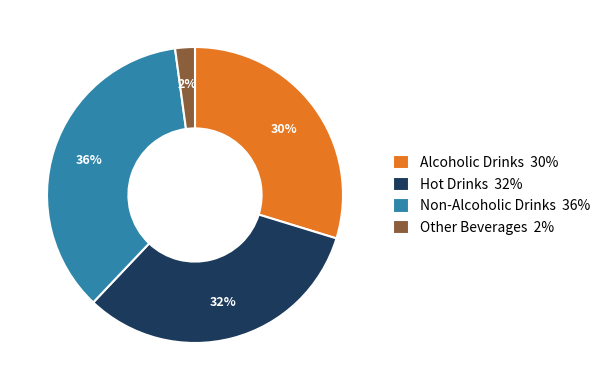

The Alcoholic Drinks slice represents 30% of the pie. True or false?

True